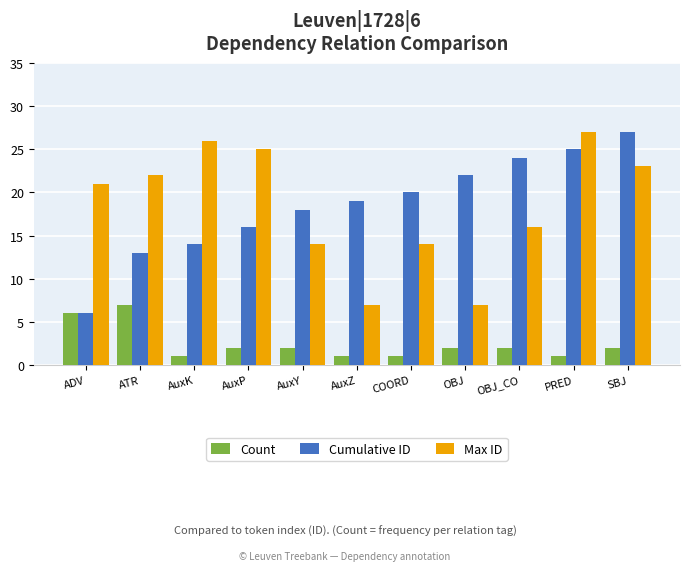

The value of Max ID at PRED is 27. True or false?

True